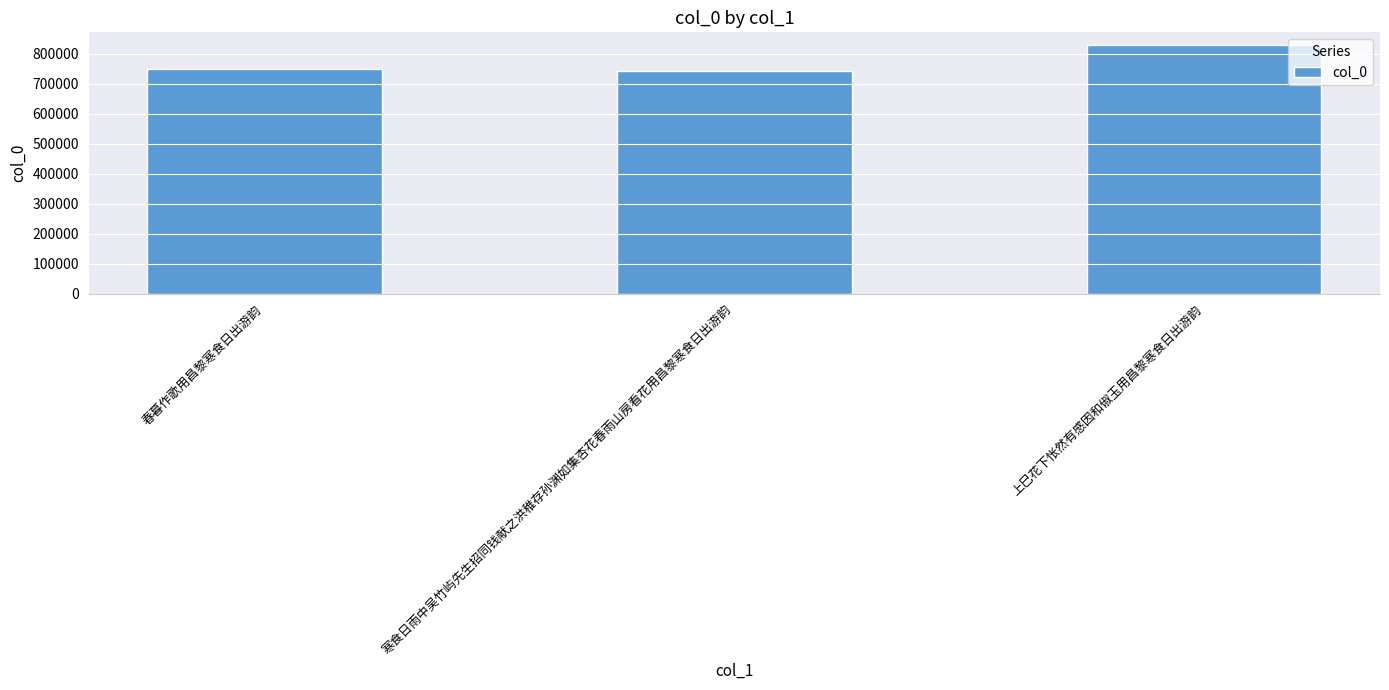

What is the smallest value displayed?

743197